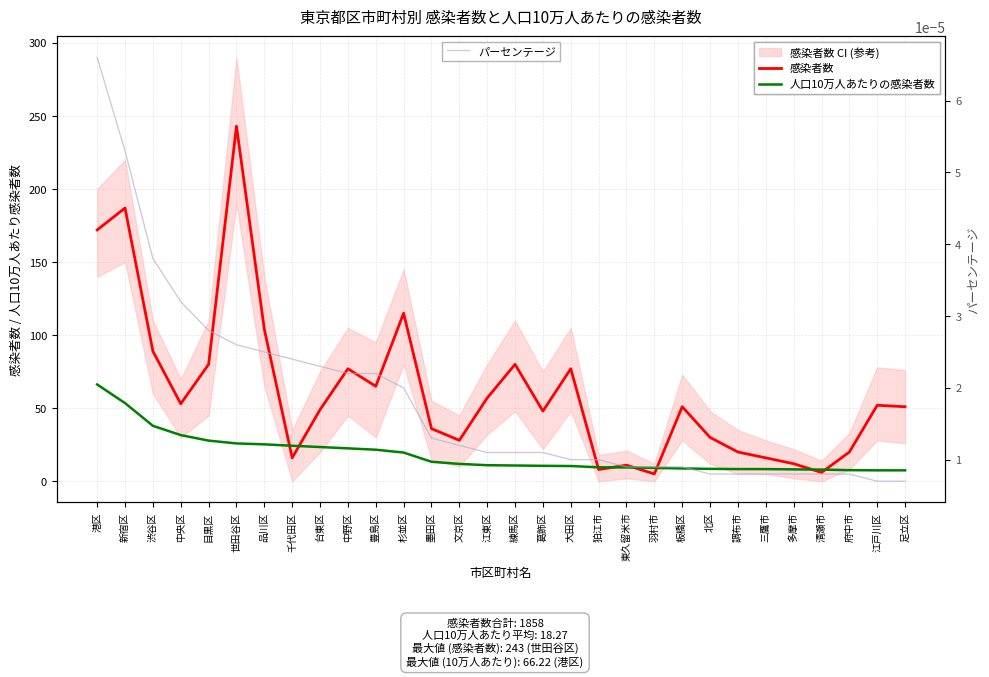

What is the difference between the second highest and minimum values in the 感染者数 series?

182.0